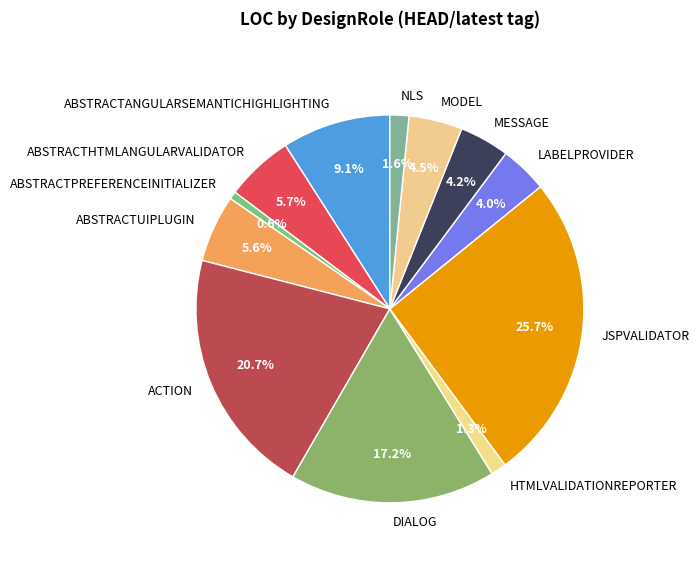

How many segments does this pie chart have?

12